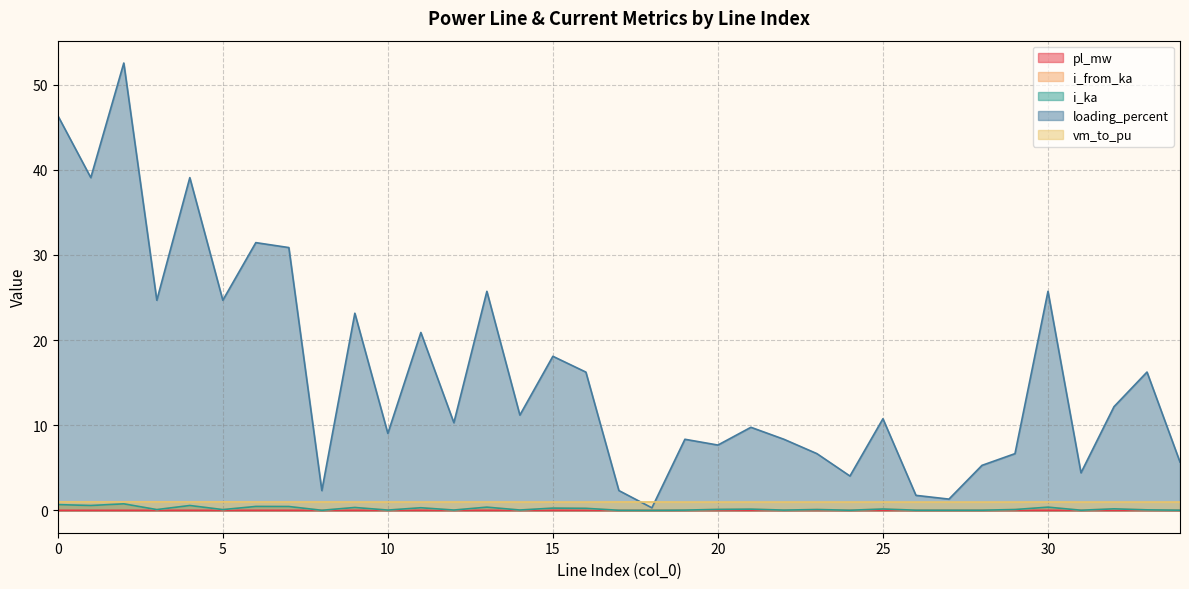

What is the spread (max minus min) of values at 22?

8.3